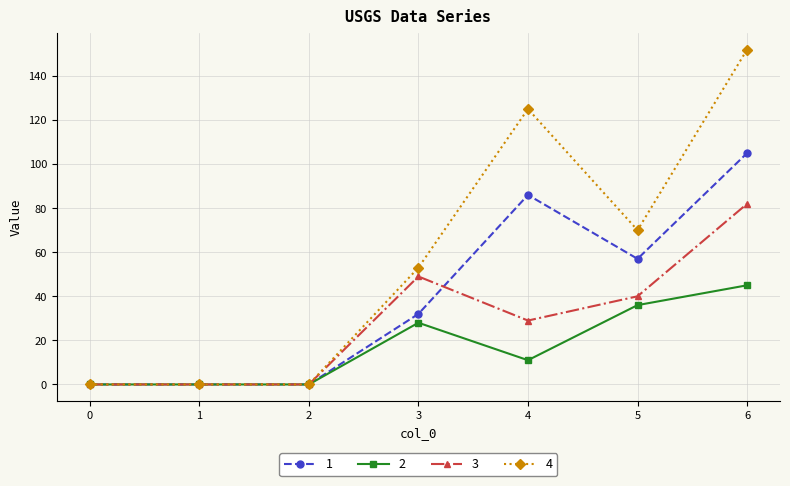

Reading left to right, extract all data points from this chart.

1: 0	0	0	32	86	57	105
2: 0	0	0	28	11	36	45
3: 0	0	0	49	29	40	82
4: 0	0	0	53	125	70	152